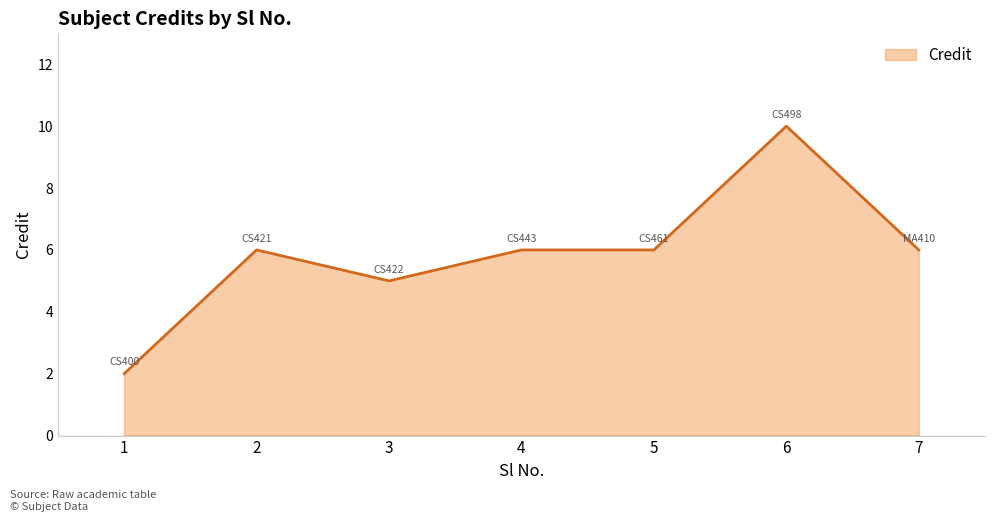

What value does the data have at 3?

5